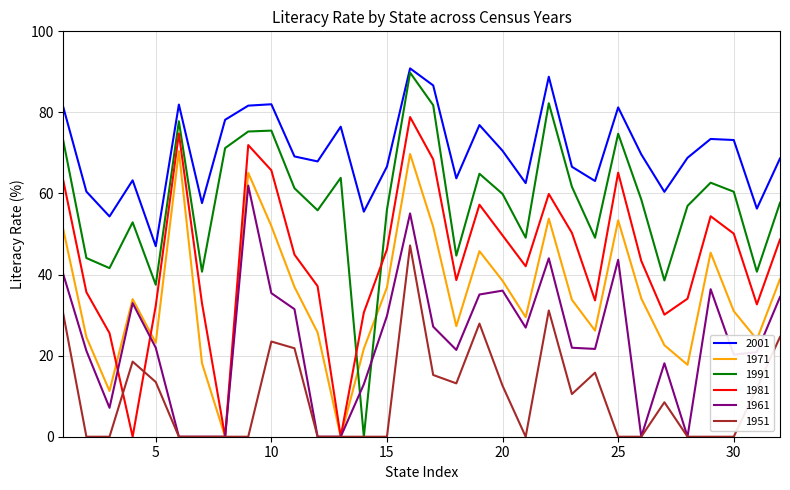

Which series has the largest total across all categories?

2001